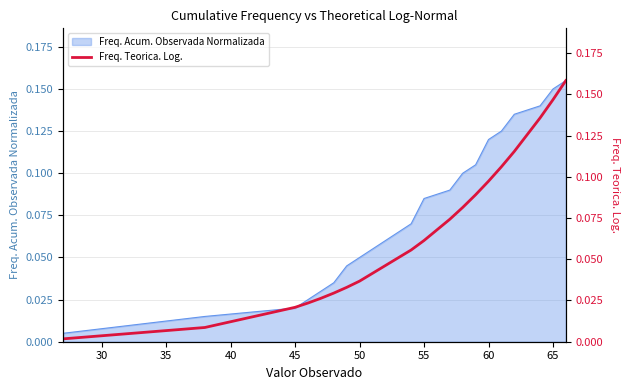

Does the chart have visible grid lines?

Yes